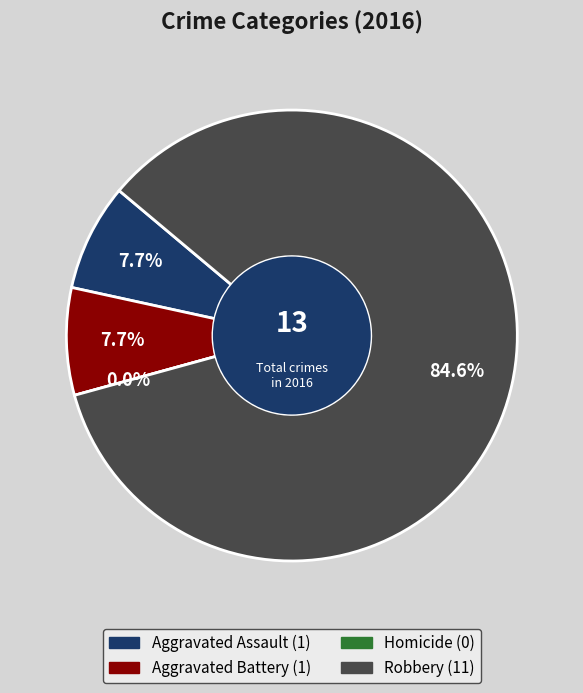

What is the majority slice?

Robbery